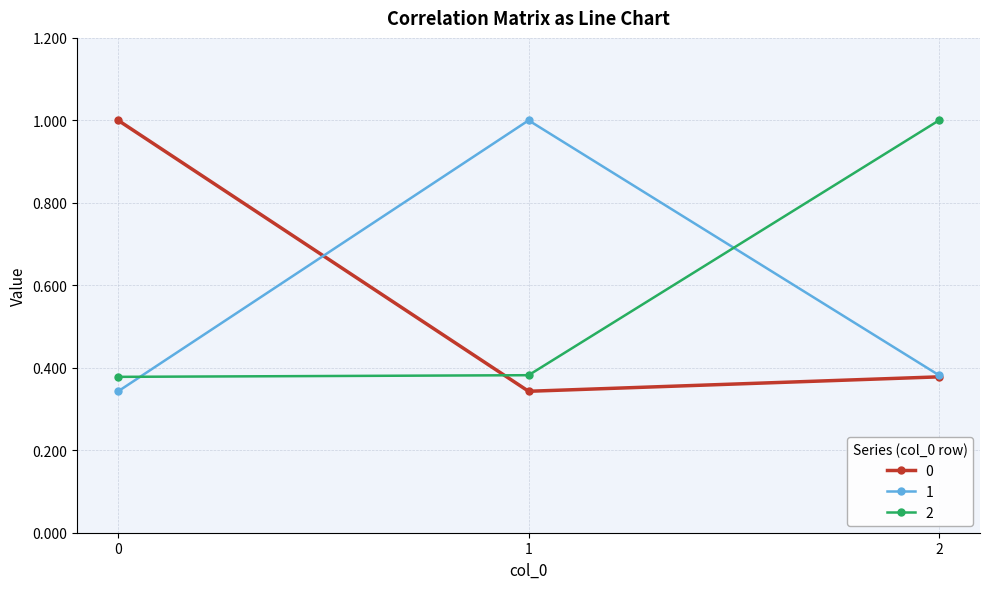

What is the maximum value shown in the chart?

1.0